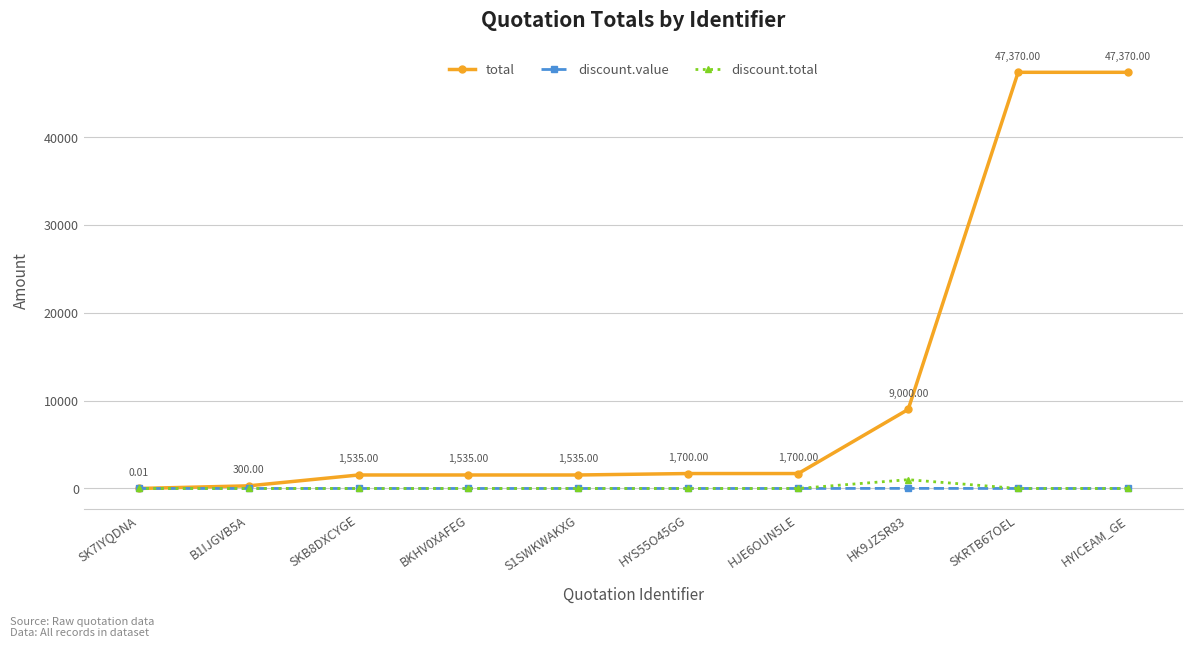

What is the average value of the discount.total series?

100.0